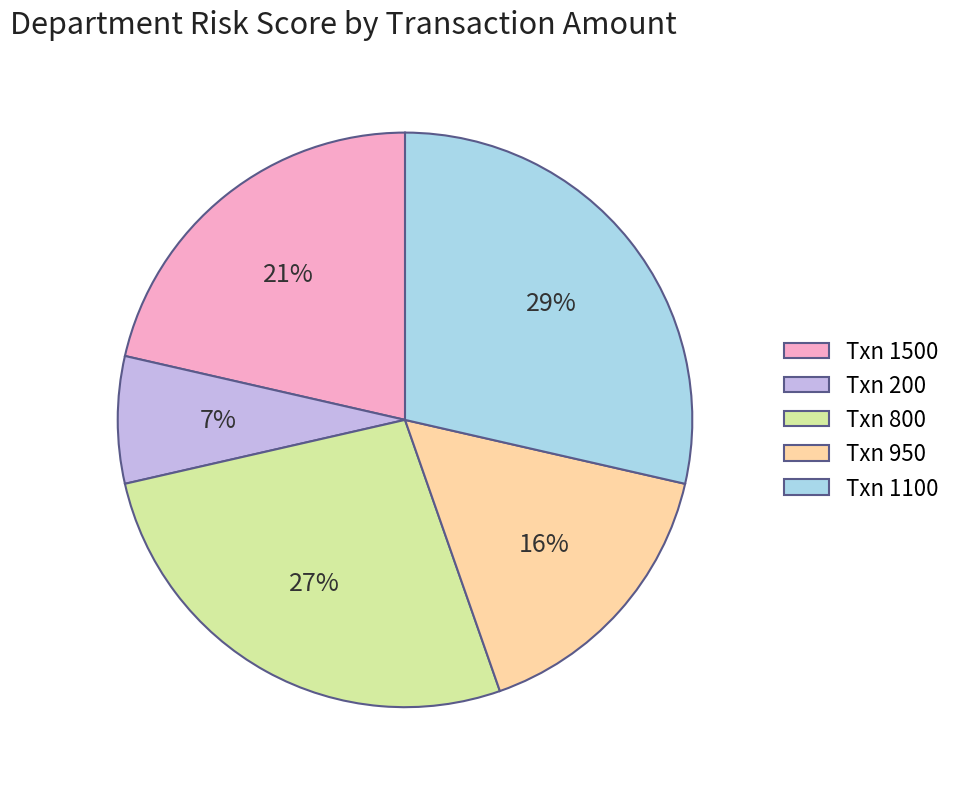

Is there any slice that represents more than half of the pie?

No